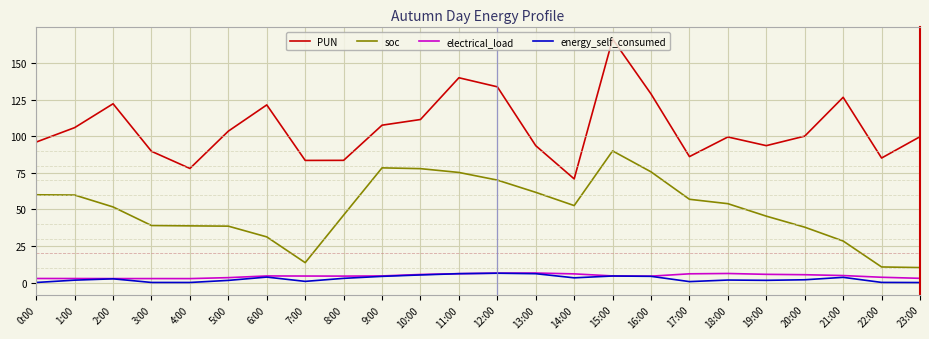

Is it true that PUN equals 57.8 at 1:00?

False